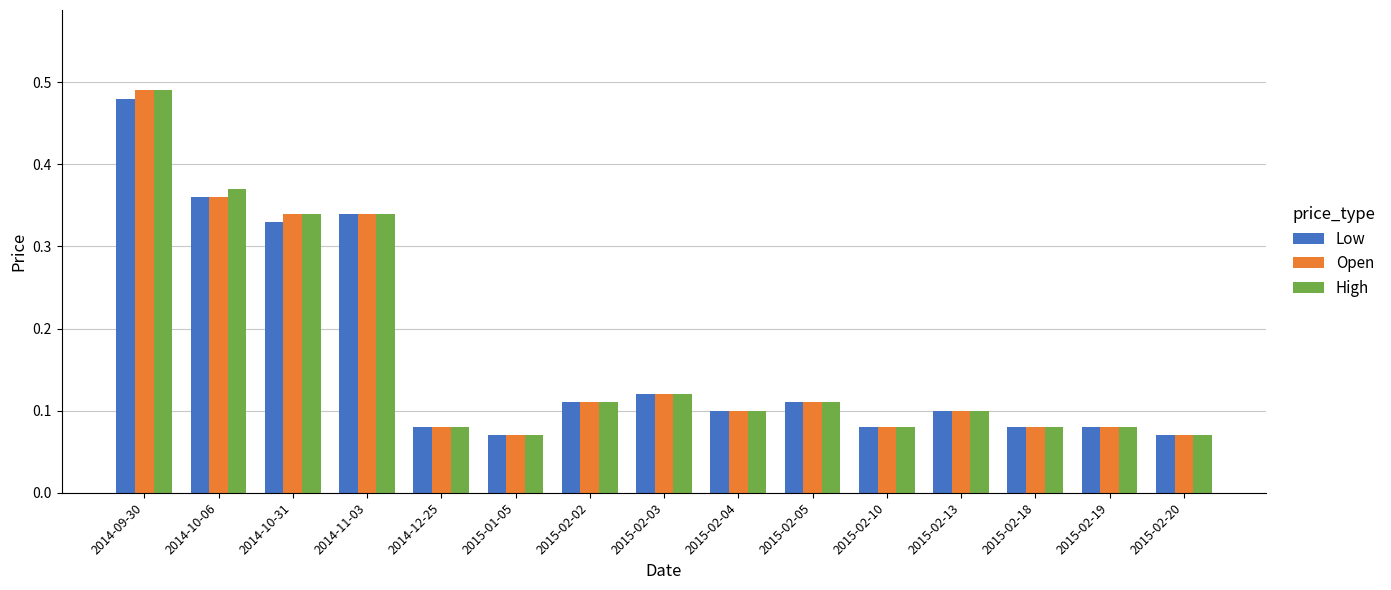

Is it true that High equals 0.6 at 2014-10-31?

False